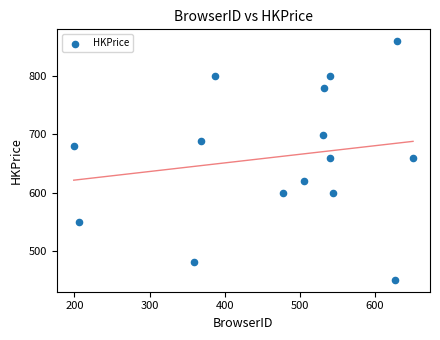

What is the range of Y values (max minus min)?

410